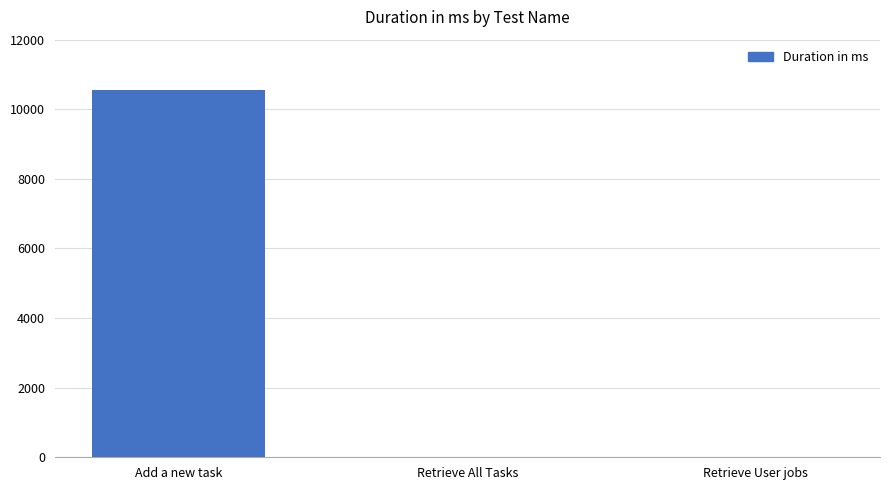

What is the change in value from Retrieve All Tasks to Retrieve User jobs?

+1